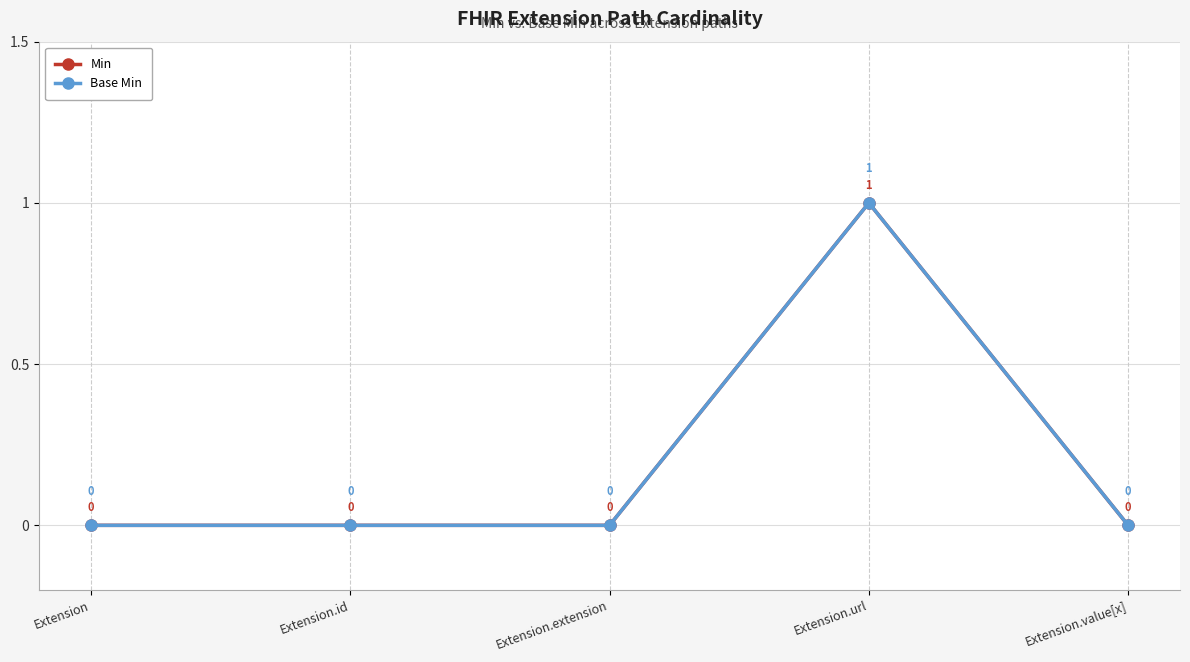

True or false: Base Min and Min cross at least once.

False